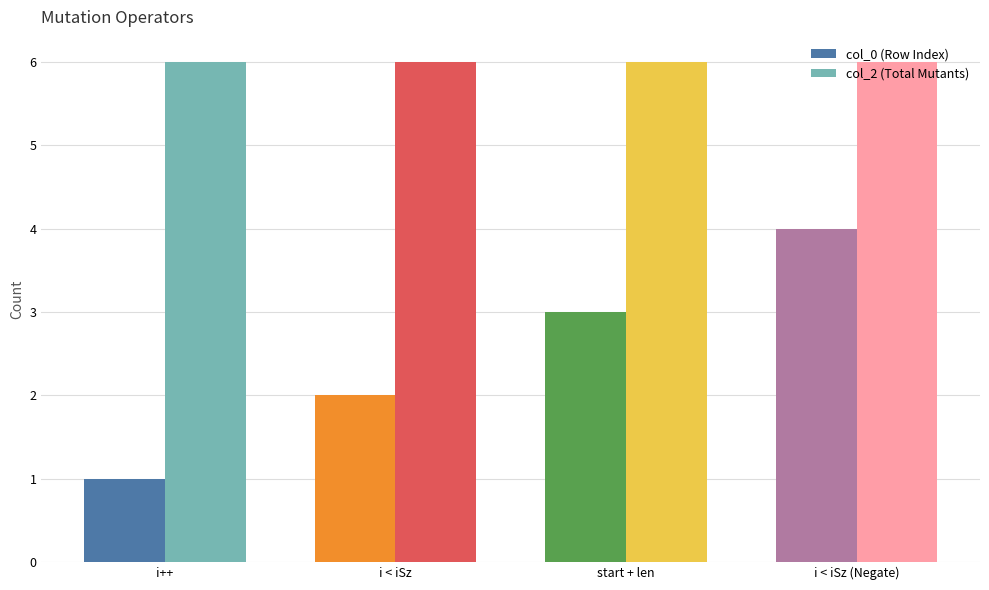

Is the value of col_2 (Total Mutants) at start + len greater than the value of col_0 (Row Index) at start + len?

Yes